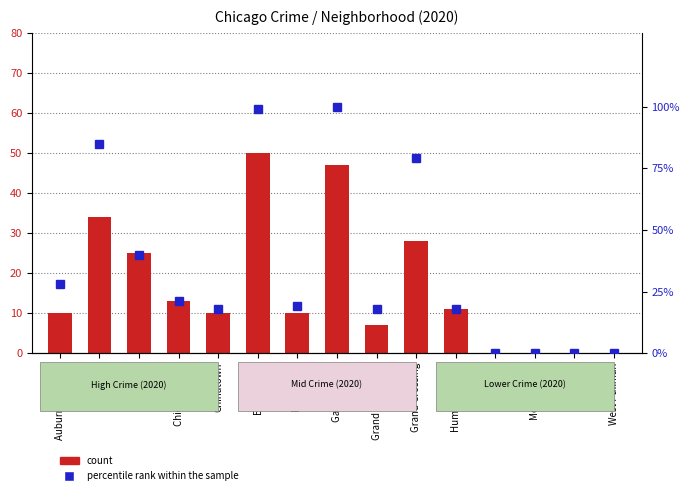

What is the value of the percentile rank within the sample bar at the 5th from the left?

18